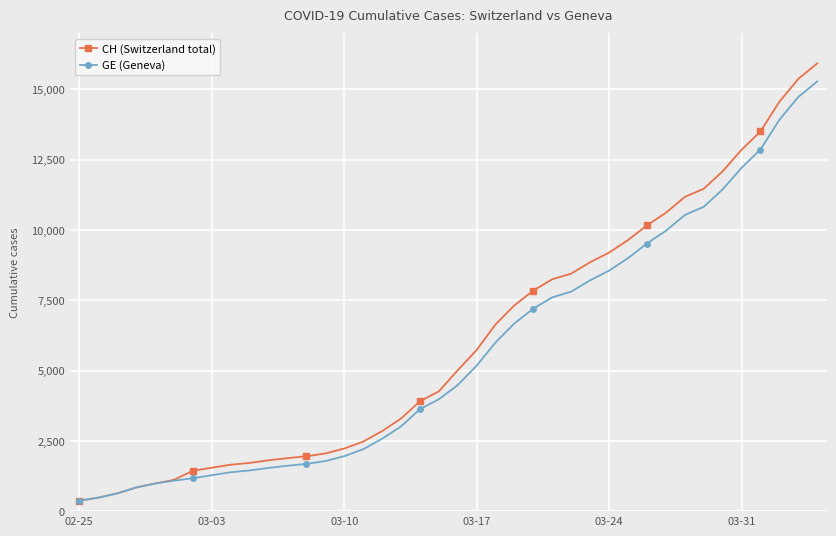

What is the minimum value for GE (Geneva)?

375